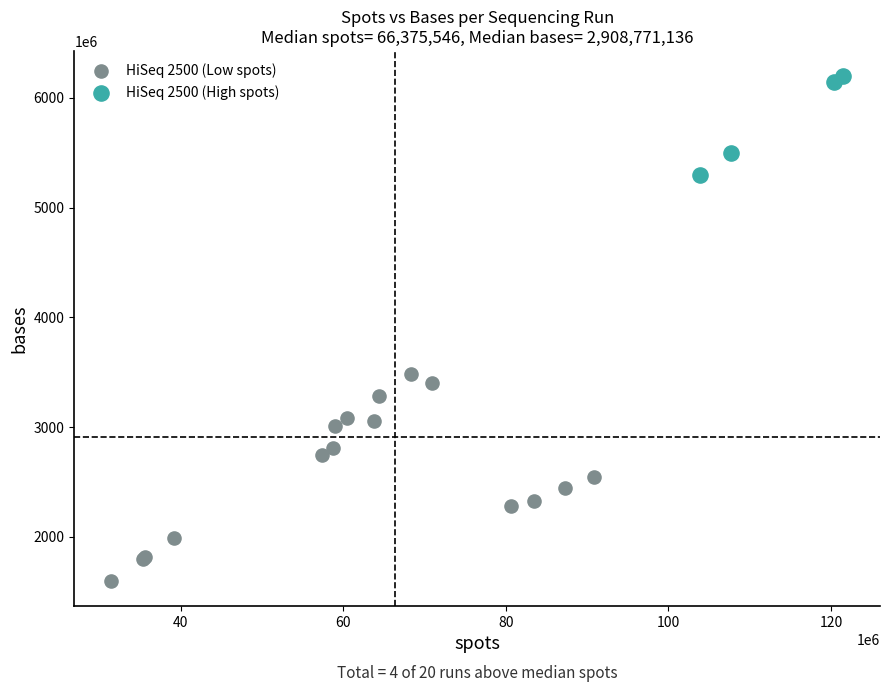

Which series has the widest spread of Y values?

HiSeq 2500 (Low spots)